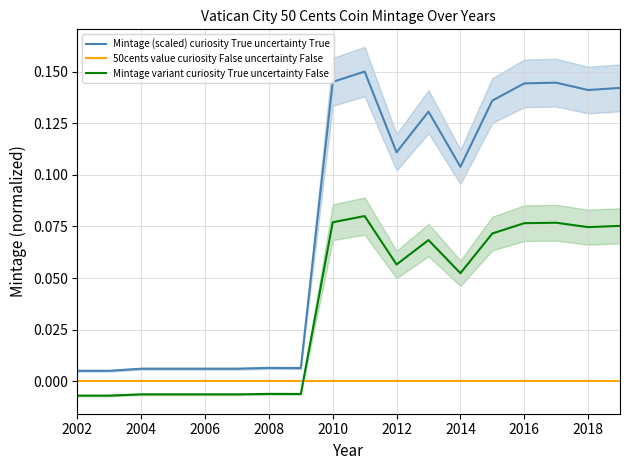

How many times do Mintage variant curiosity True uncertainty False and 50cents value curiosity False uncertainty False cross each other?

1